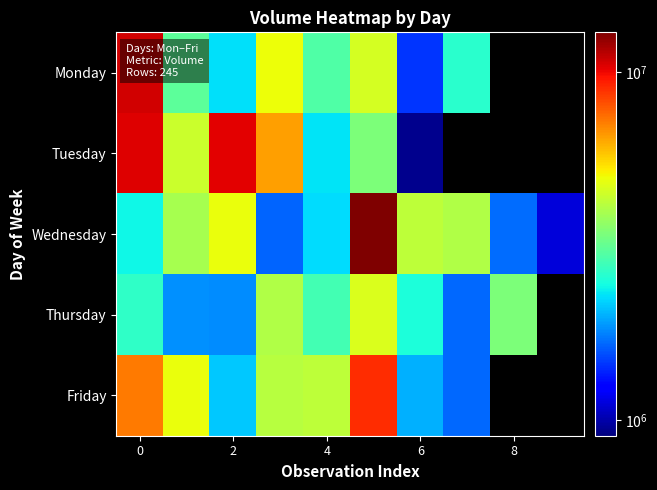

How many values in Thursday are above zero?

9